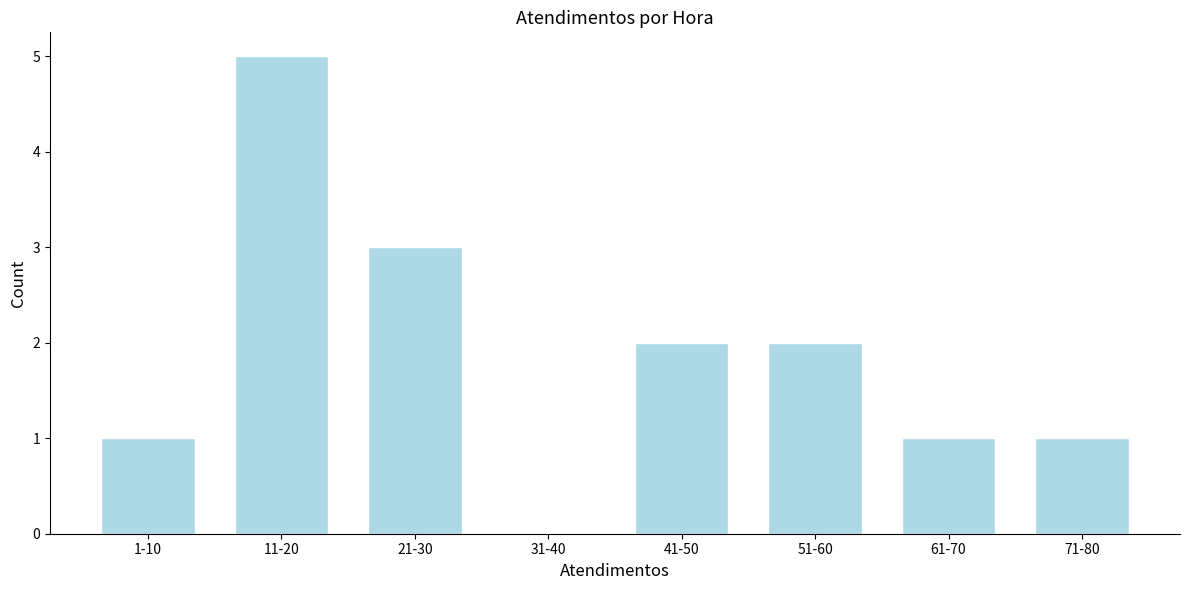

Reading left to right, transcribe all the data shown in this chart.

1-10=1	11-20=5	21-30=3	31-40=0	41-50=2	51-60=2	61-70=1	71-80=1